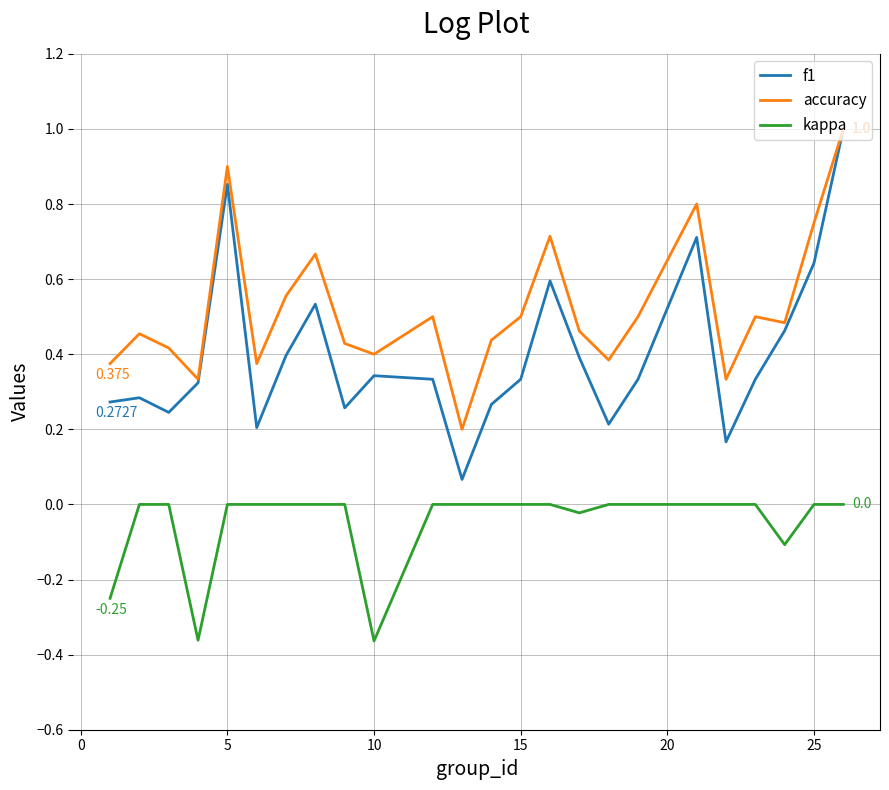

True or false: kappa and f1 cross at least once.

False